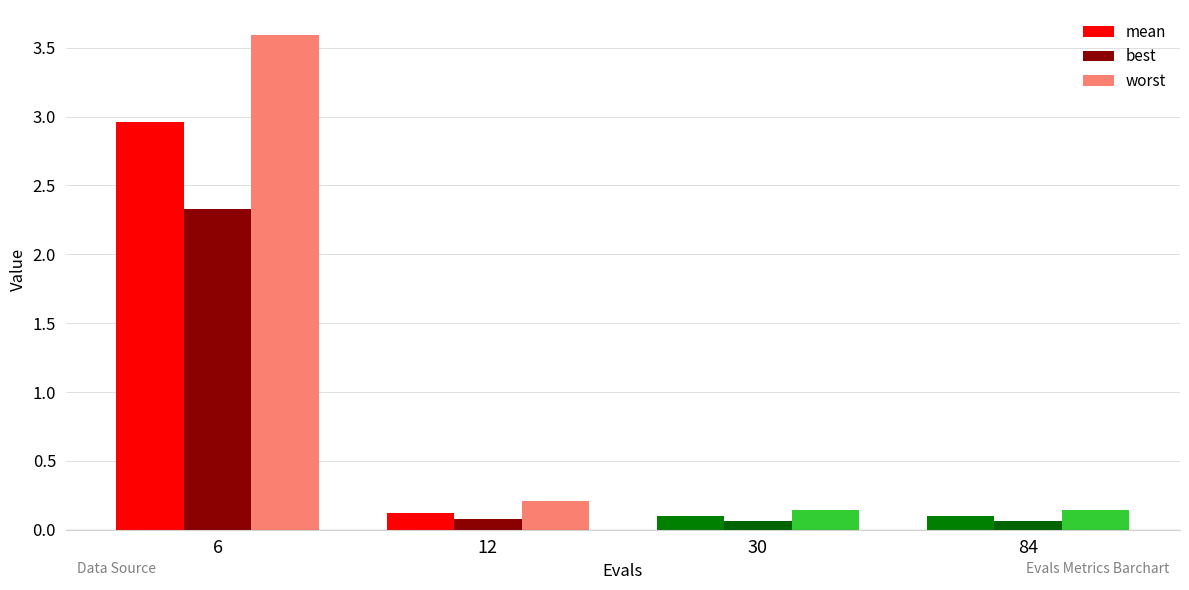

What is the difference between the maximum and minimum values in the worst series?

3.5